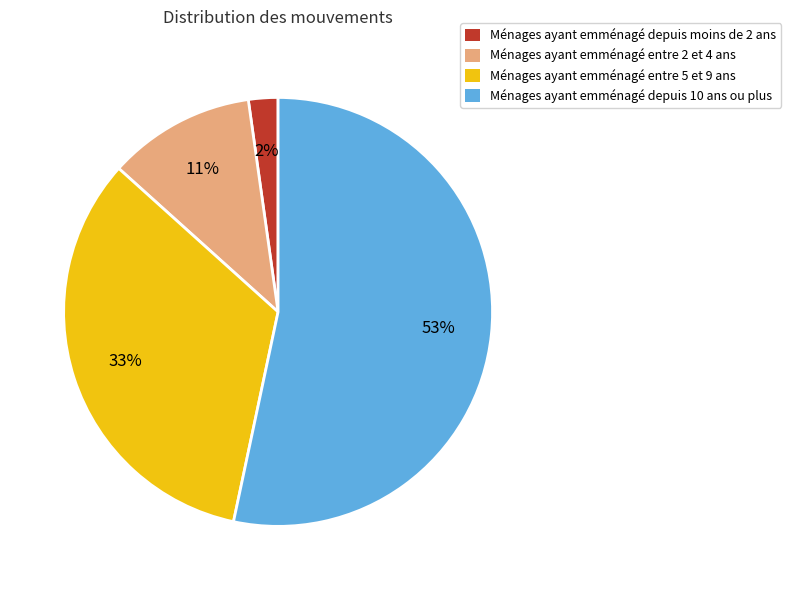

Count the number of slices in the pie.

4